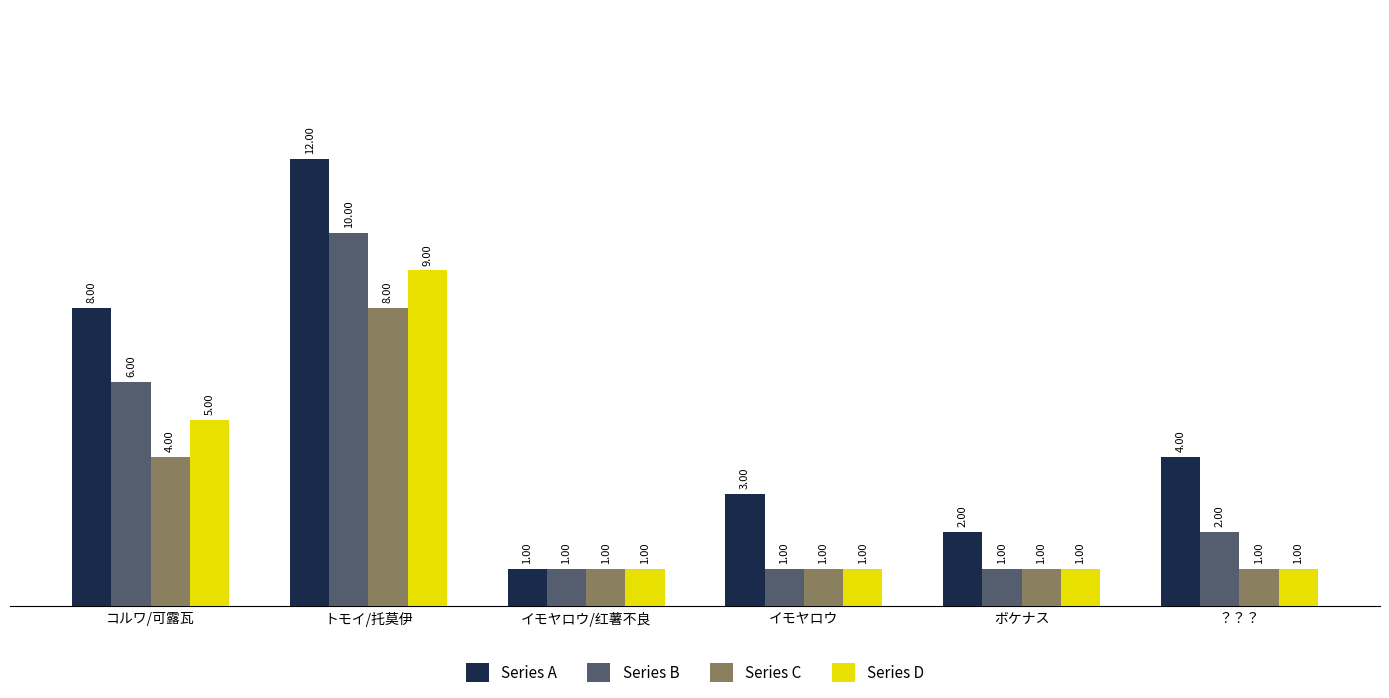

Rank the categories by Series A value from highest to lowest.

トモイ/托莫伊, コルワ/可露瓦, ？？？, イモヤロウ, ボケナス, イモヤロウ/红薯不良